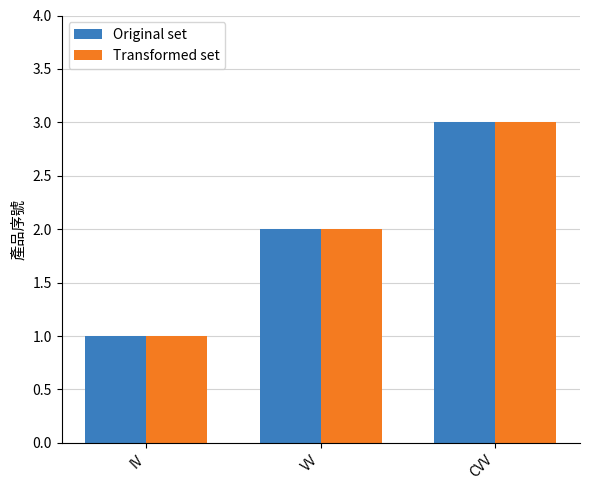

How many data points in Transformed set are less than 2?

1